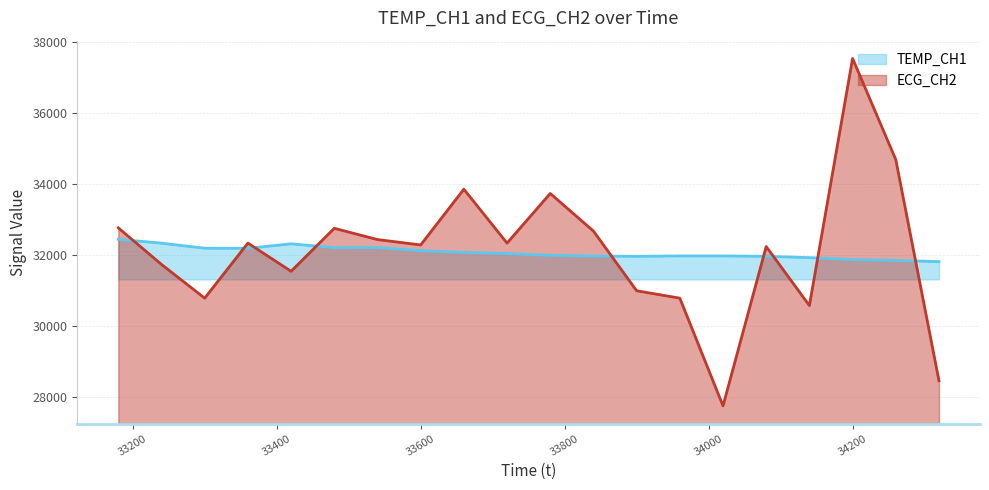

Which series ends up on top after the final intersection of ECG_CH2 and TEMP_CH1?

TEMP_CH1